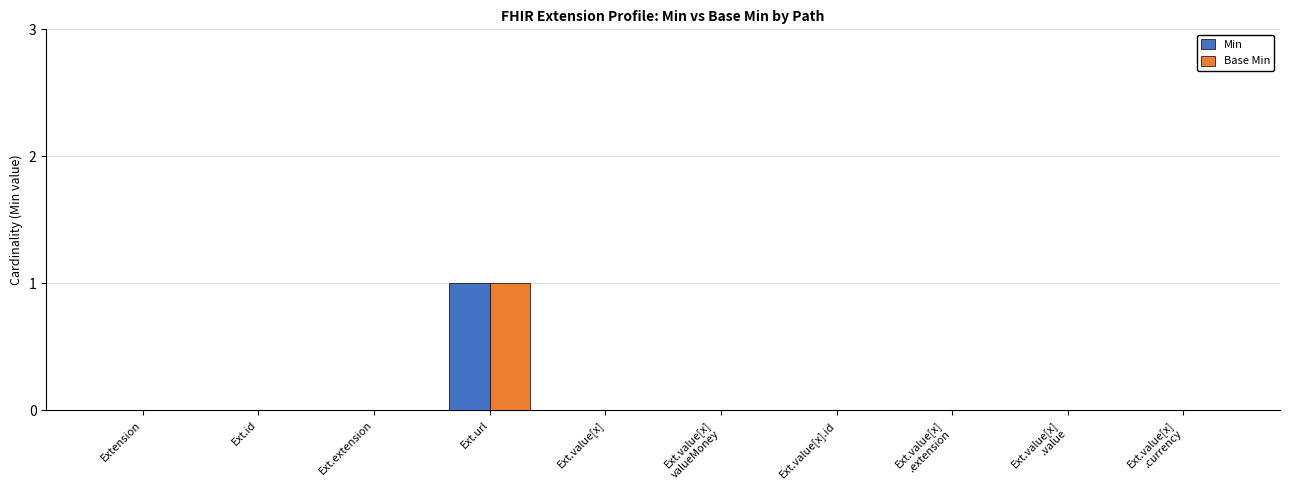

True or false: Min has a value of 1 at Ext.value[x].

False